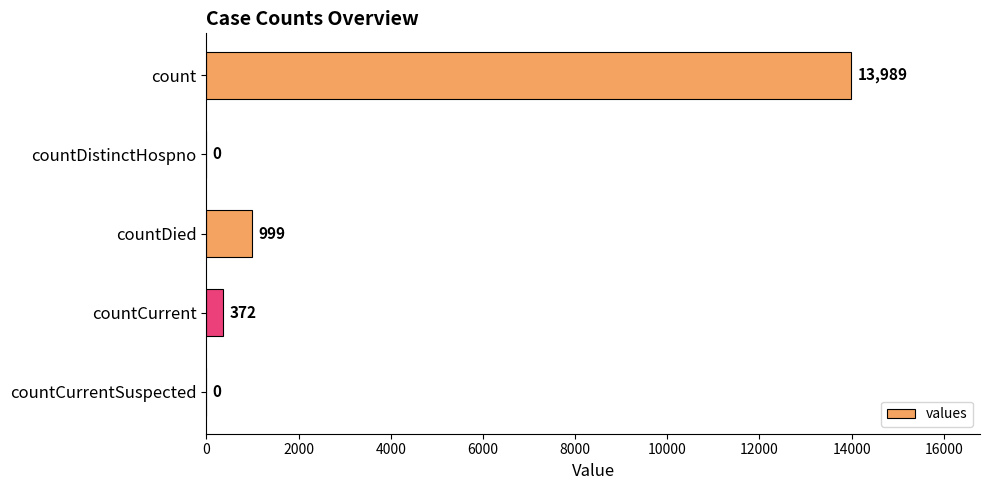

What is the change in value from count to countDistinctHospno?

-13989